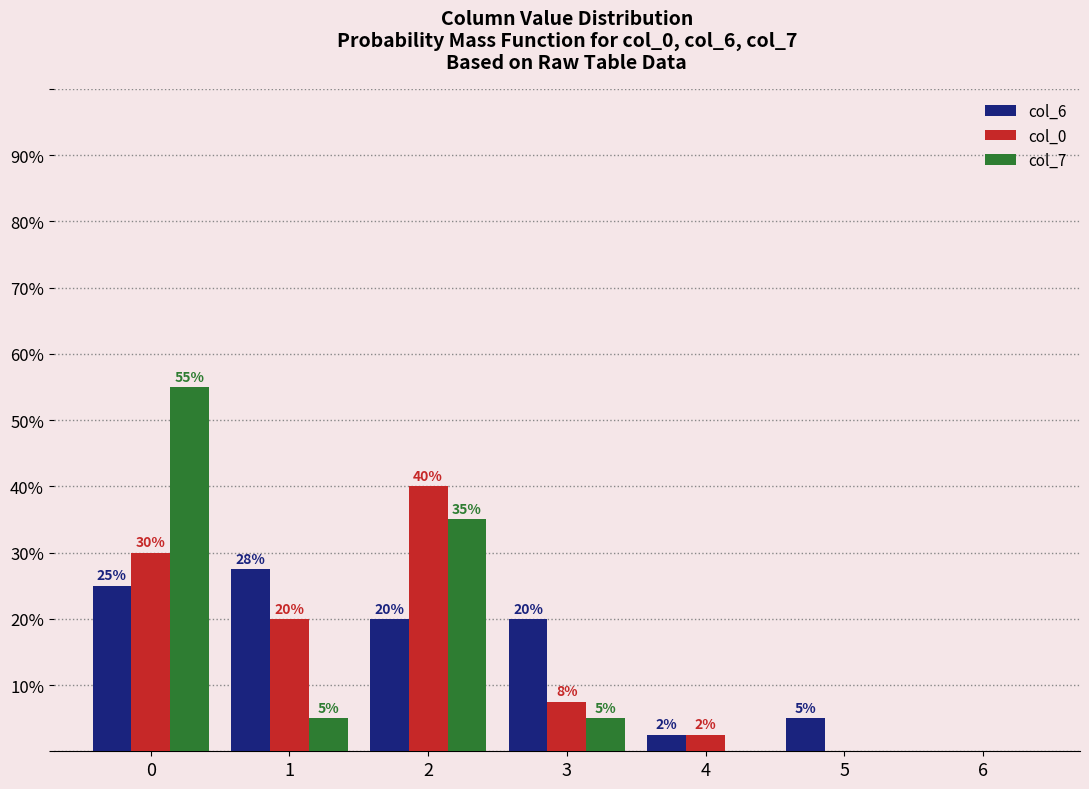

What is the sum of all col_7 values?

100.0